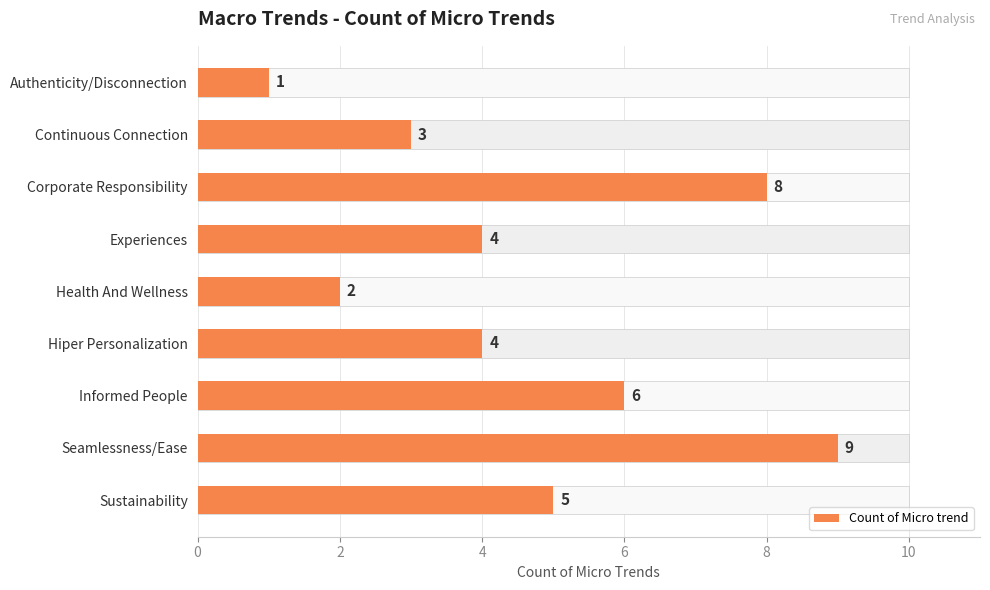

True or false: the data shows 6 at Experiences.

False